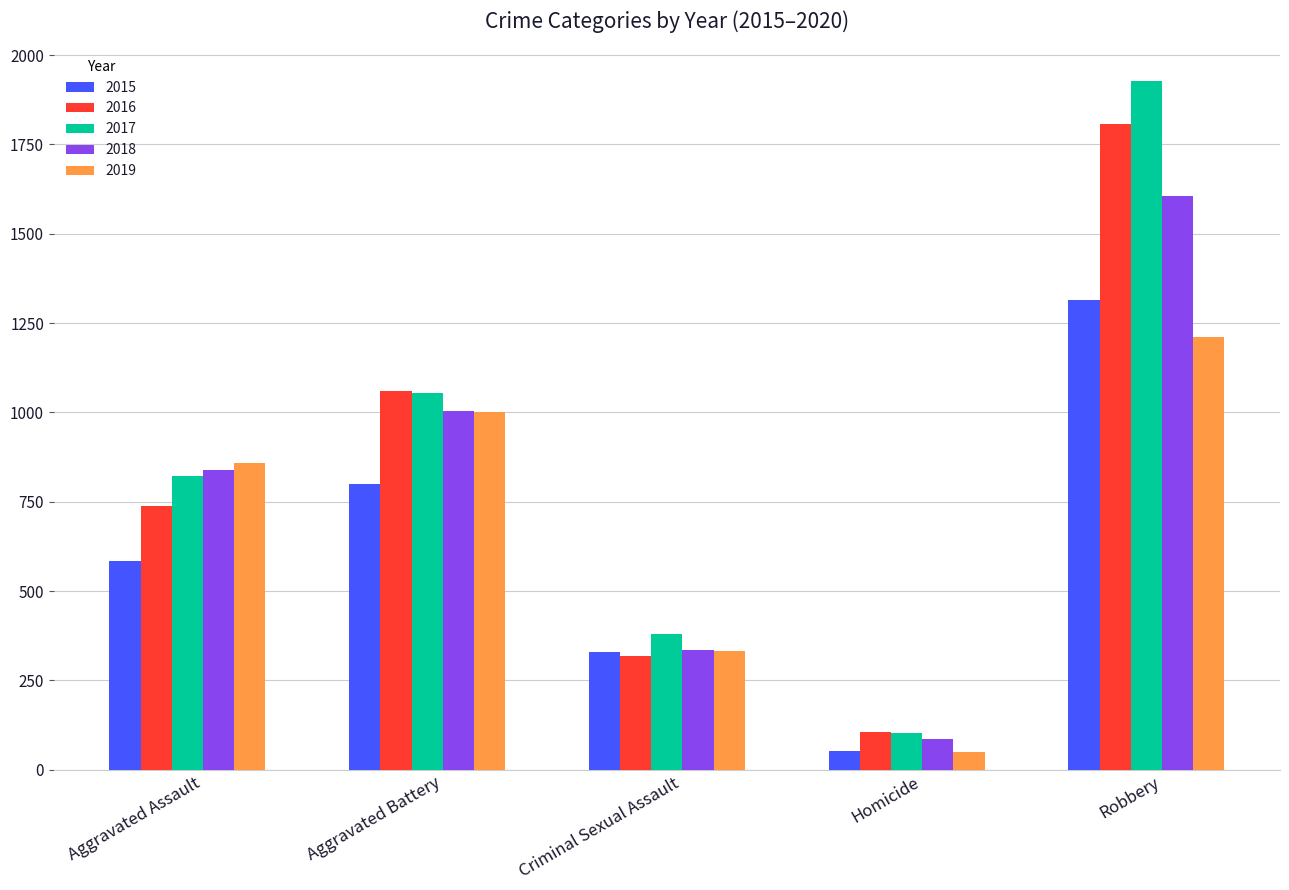

Is it true that 2017 equals 1626 at Aggravated Battery?

False